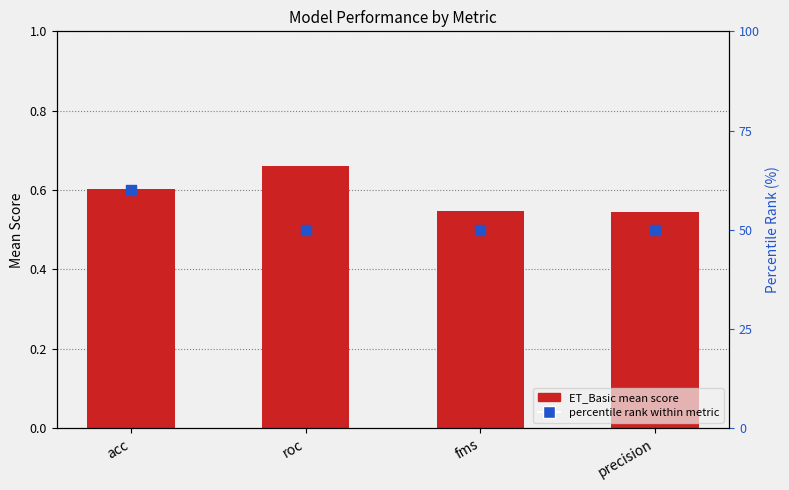

At how many categories does at least one series exceed 0?

4